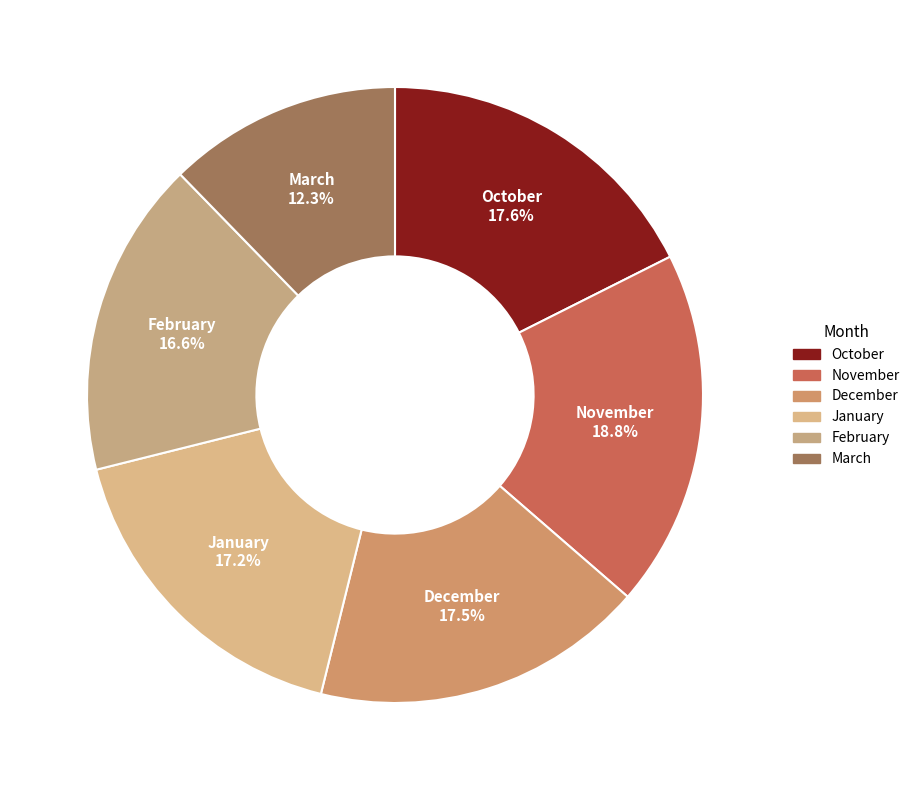

What percentage do December and March together represent?

29.8%